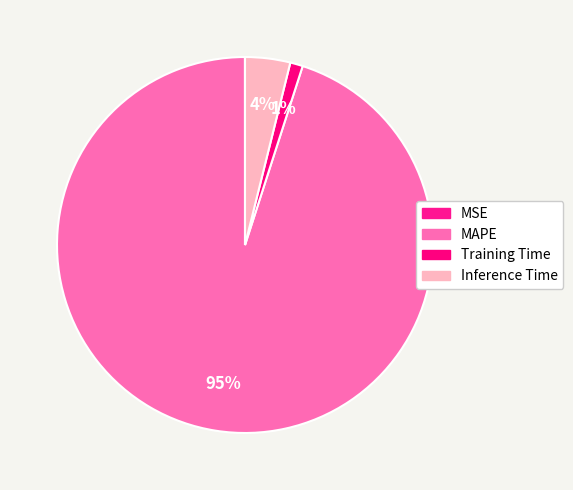

To the nearest percent, what is the difference between the largest and smallest slice percentages?

95%